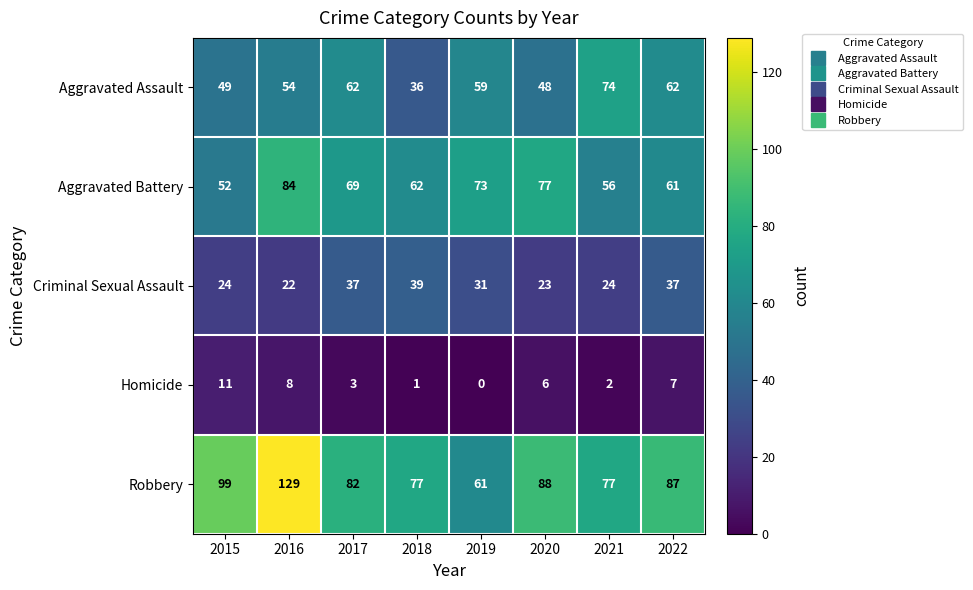

At which category is the sum across all series the highest?

2016